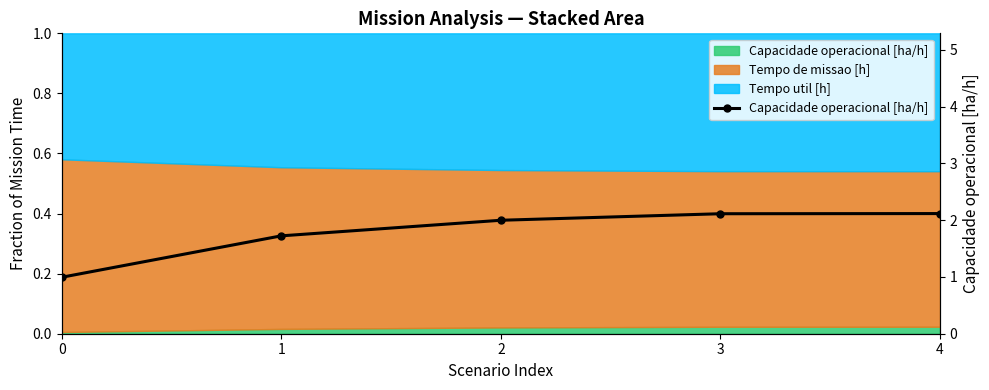

Is it true that the value at 4 is 2.1?

True